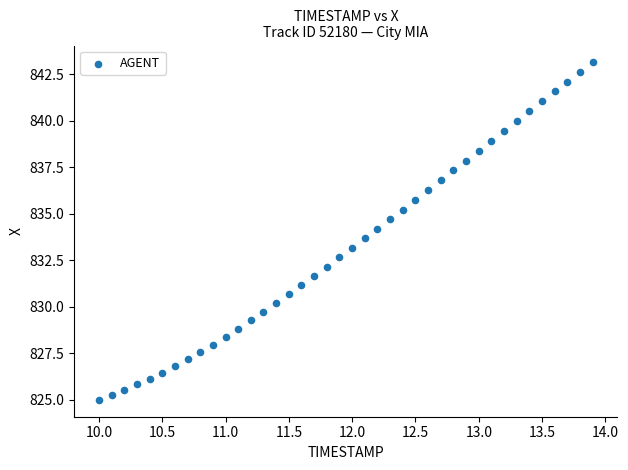

What is the range of Y values (max minus min)?

18.1